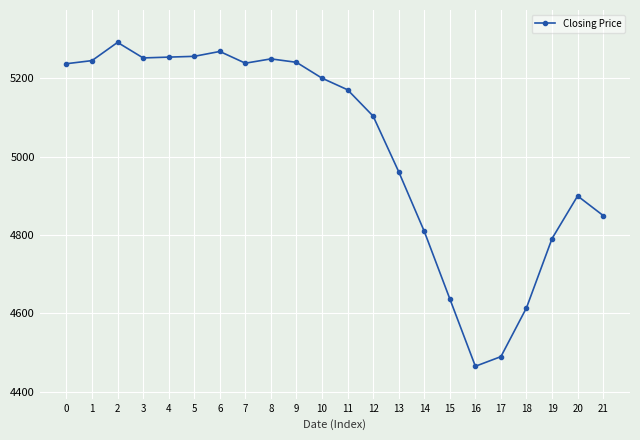

True or false: the data has more than 2 interior local peaks.

True